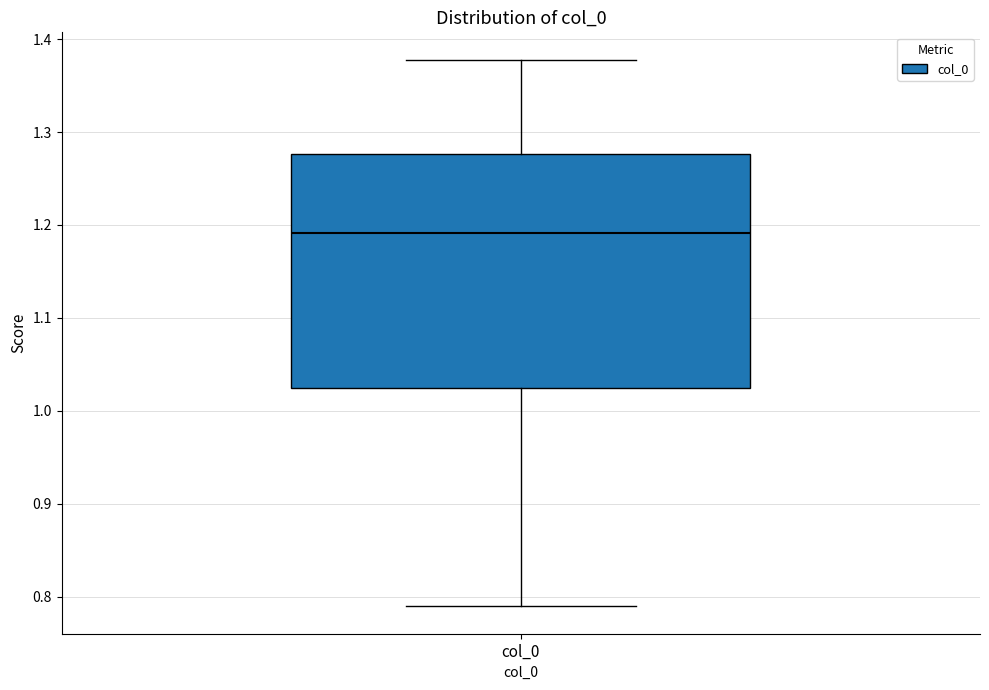

Where does the lower whisker of the box for col_0 end on the y-axis? The values are not printed on the chart, so give them approximately, as read against the axis.

0.79